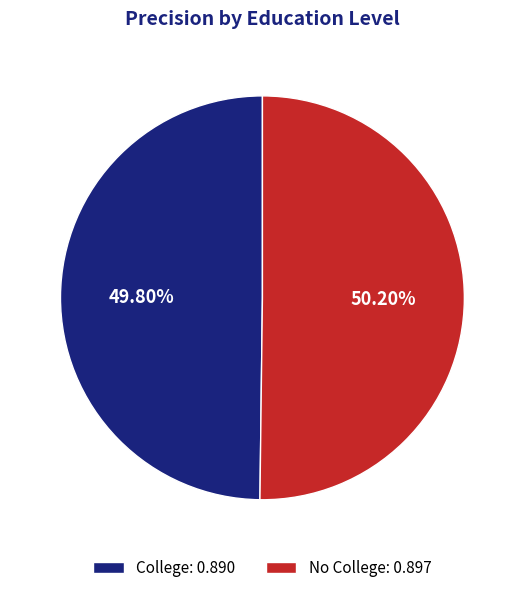

Is there any slice that represents more than half of the pie?

Yes